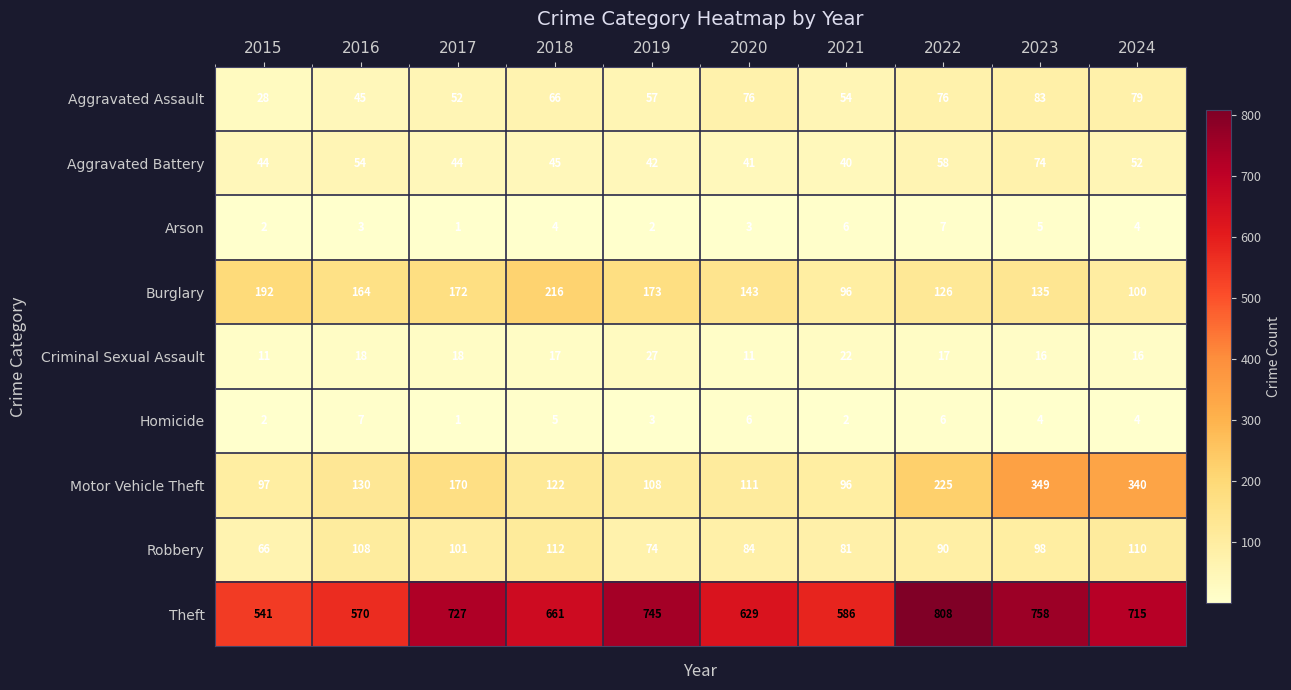

What is the difference between the Aggravated Assault values at 2024 and 2023?

4